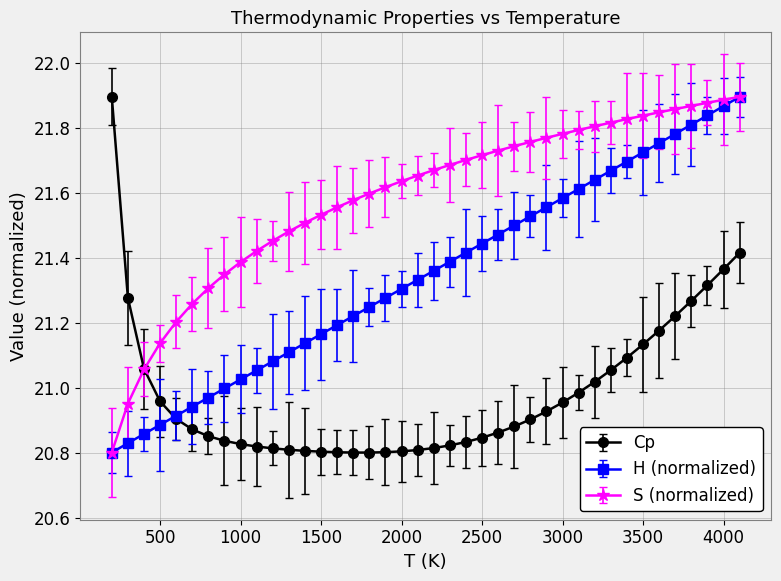

List the series in order of their overall mean, highest first.

S (normalized), H (normalized), Cp